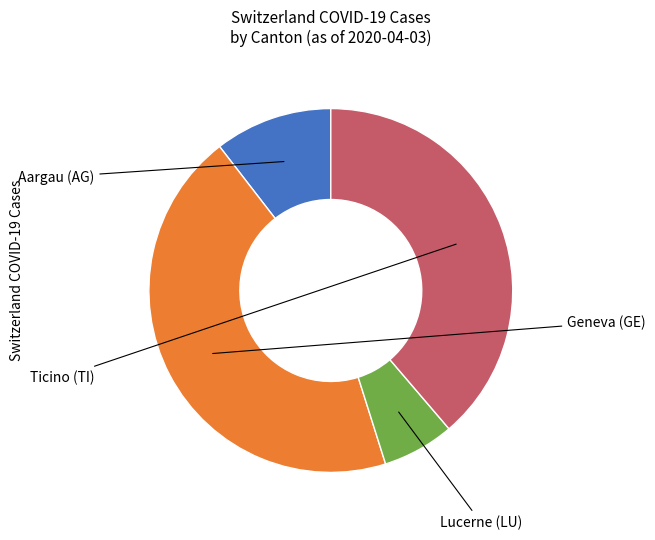

Is there any slice that represents more than half of the pie?

No